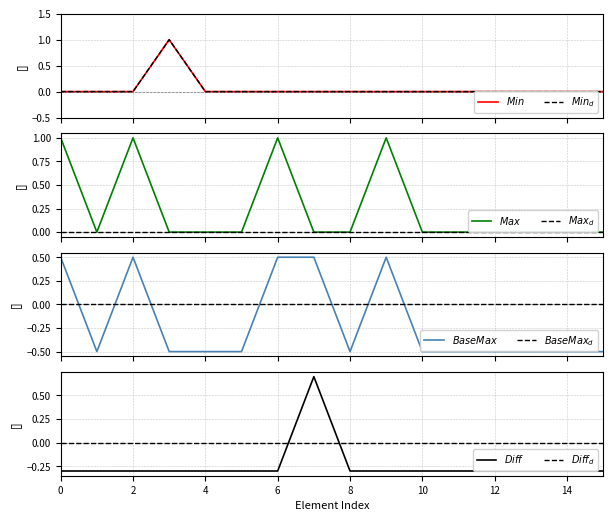

Does the chart have visible grid lines?

Yes